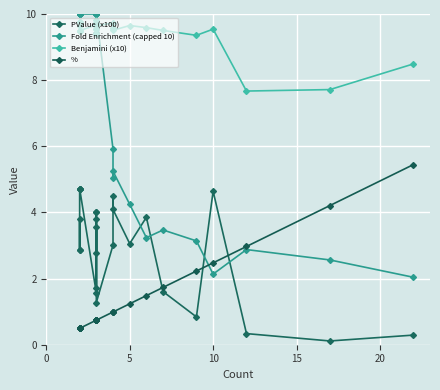

True or false: % and Benjamini (x10) cross at least once.

False